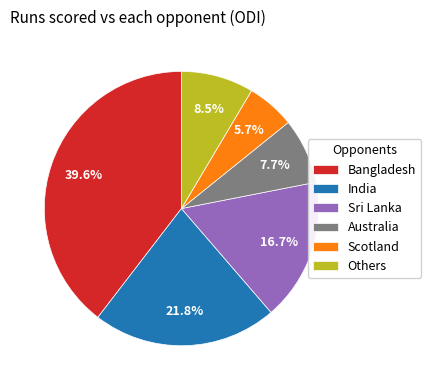

To the nearest percent, what portion does Scotland represent?

6%